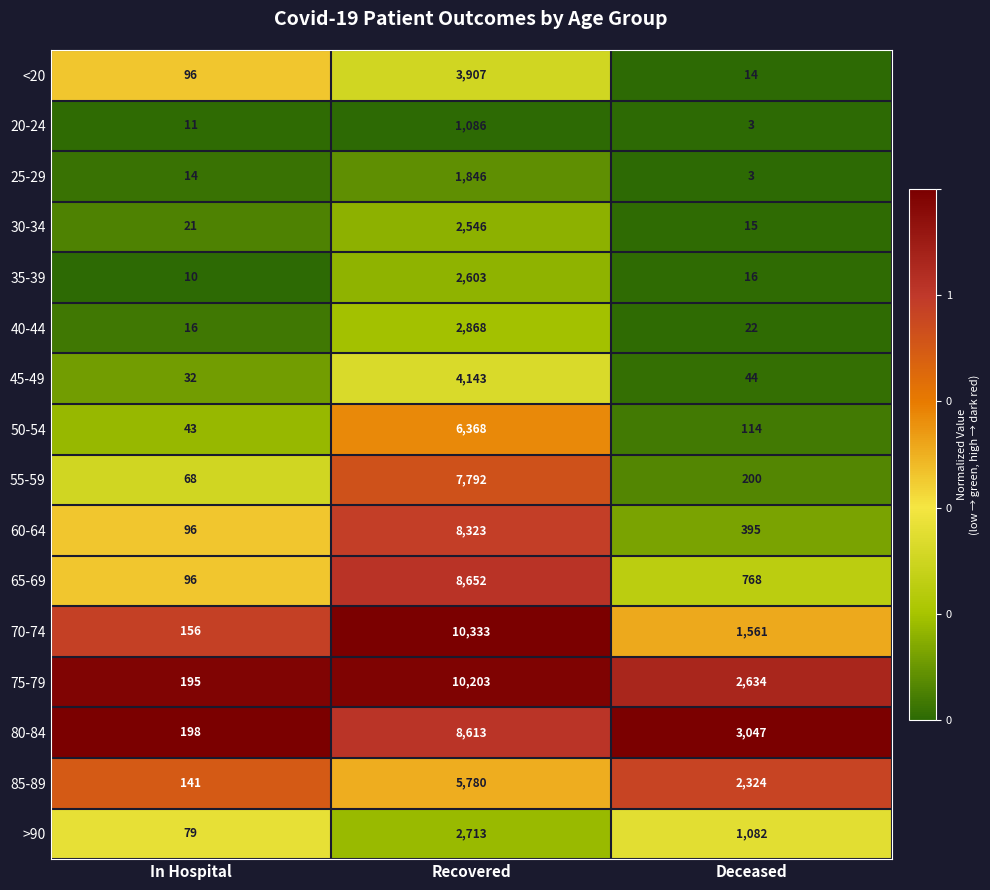

Is it true that 55-59 equals 68 at In Hospital?

True